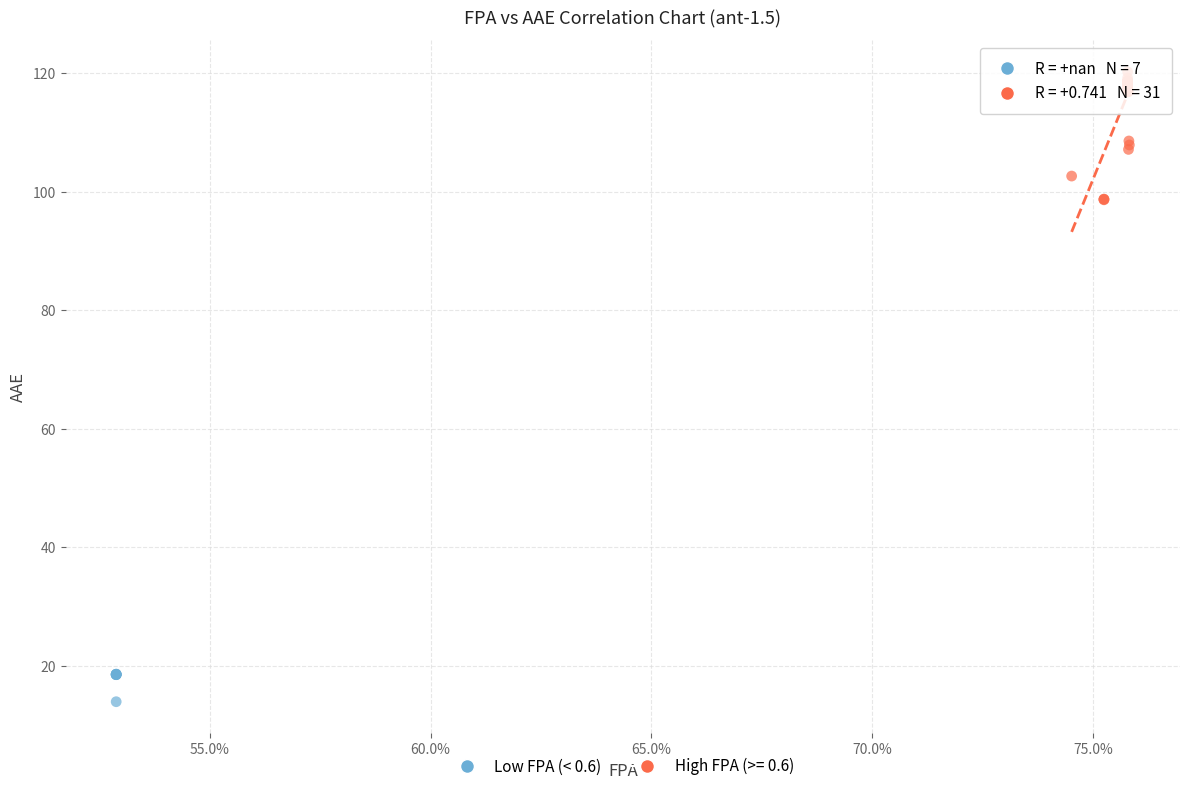

Which series reaches the minimum Y coordinate?

Low FPA (< 0.6)